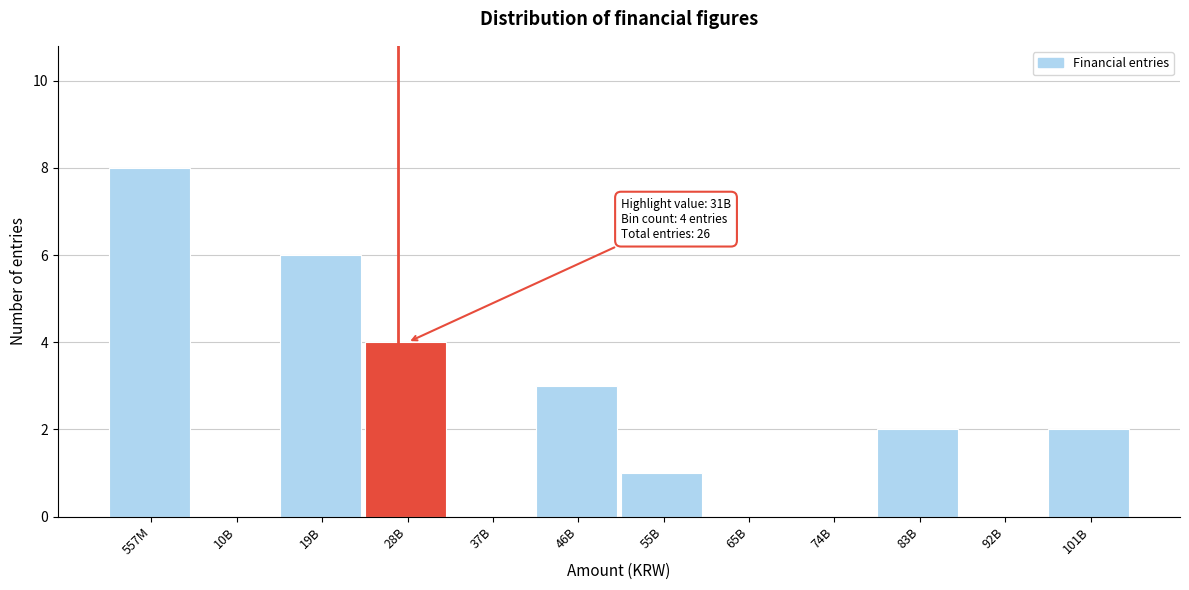

Reading right to left, list all the values displayed in this chart.

101B=2	92B=0	83B=2	74B=0	65B=0	55B=1	46B=3	37B=0	28B=4	19B=6	10B=0	557M=8